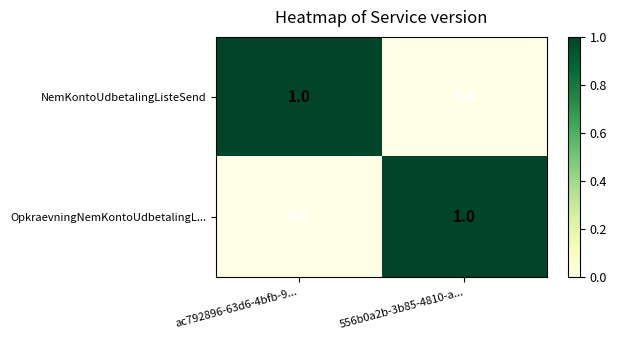

The value of NemKontoUdbetalingListeSend at 556b0a2b-3b85-4810-a... is 1. True or false?

False